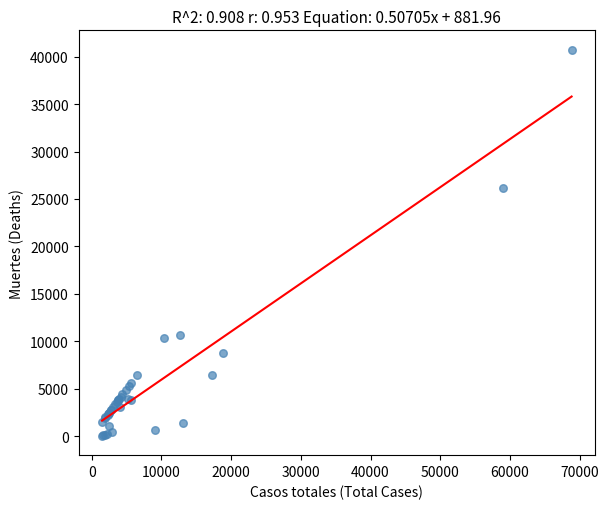

What Y value in the scatter plot is closest to 20383?

26203